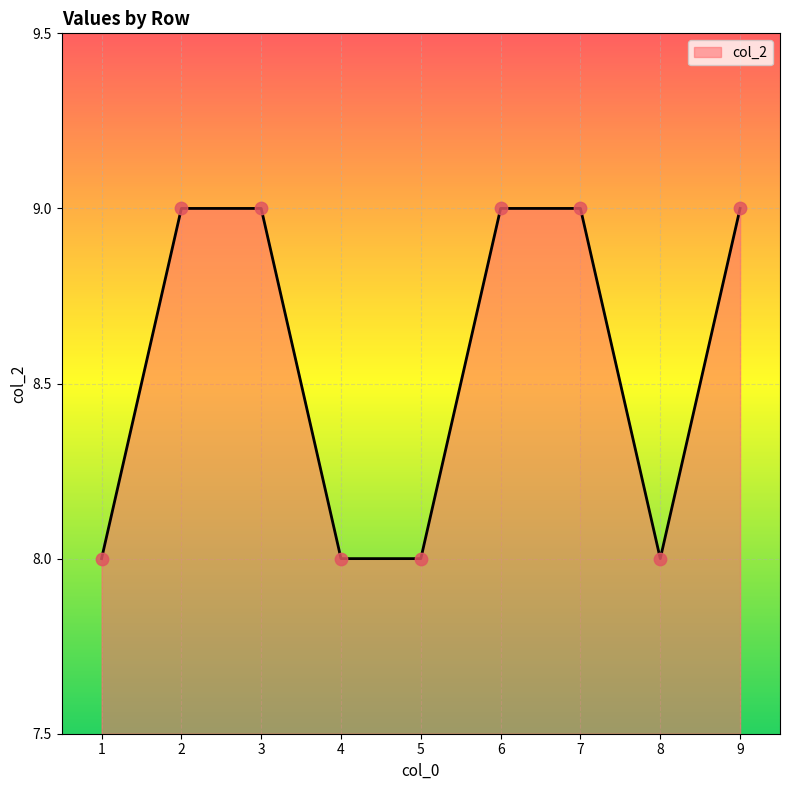

What is the ratio of the value at 8 to the value at 3?

0.9